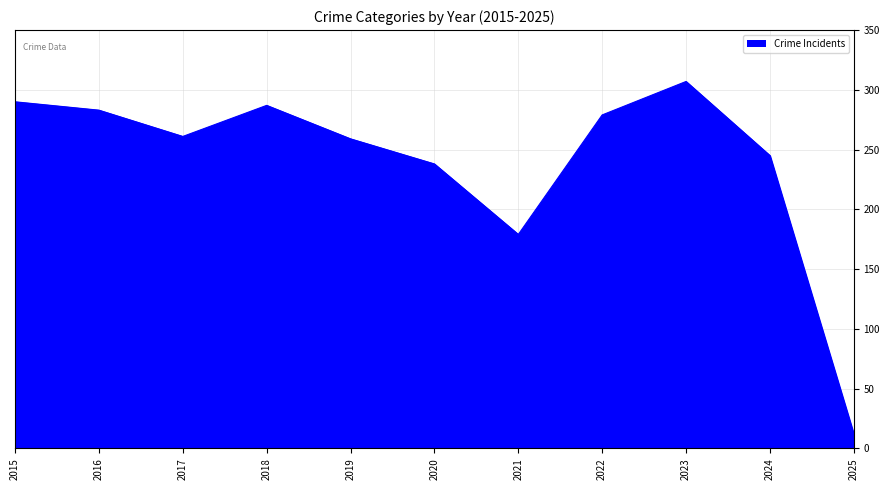

Where does the Aggravated Assault series first go above 18?

2018